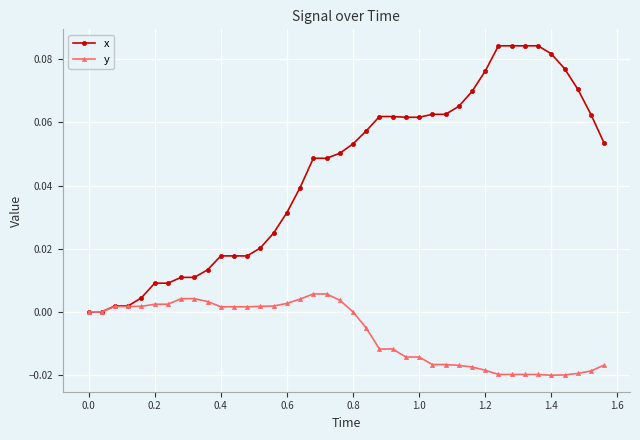

List the series in order of their overall mean, highest first.

x, y